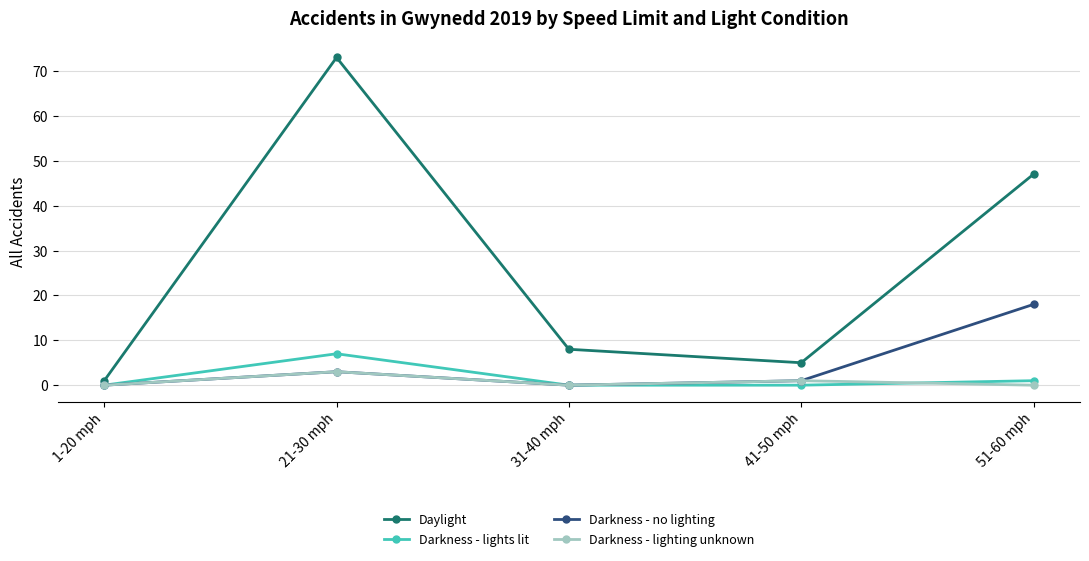

Is it true that Darkness - no lighting equals 18 at 51-60 mph?

True